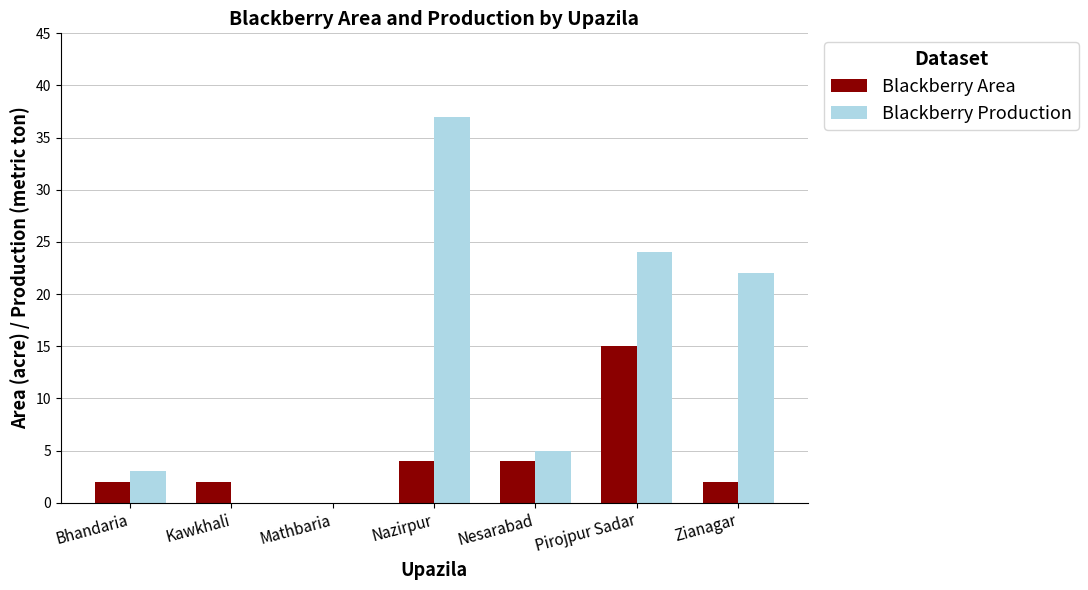

How many data points does each series have?

7